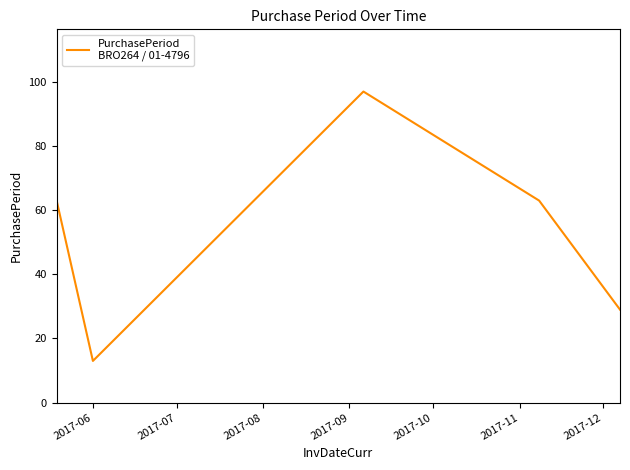

What is the difference between the second highest and second lowest values?

34